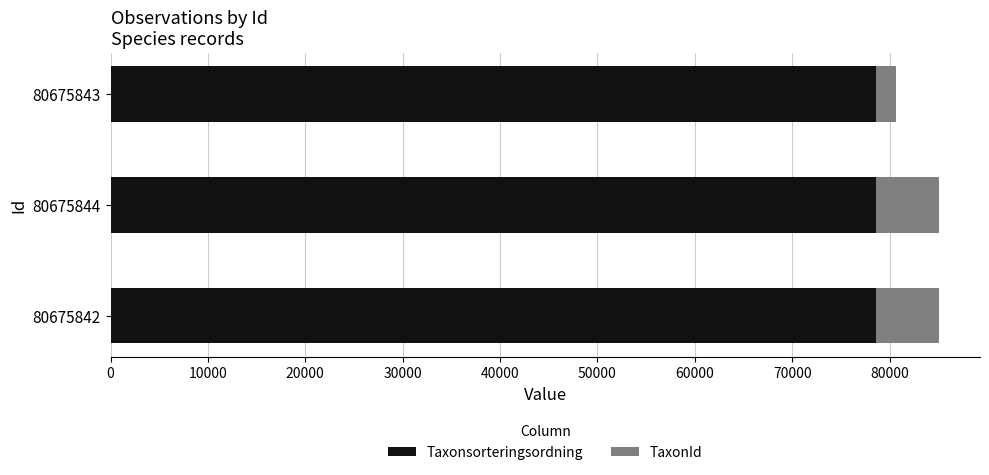

How many data points does each series have?

3